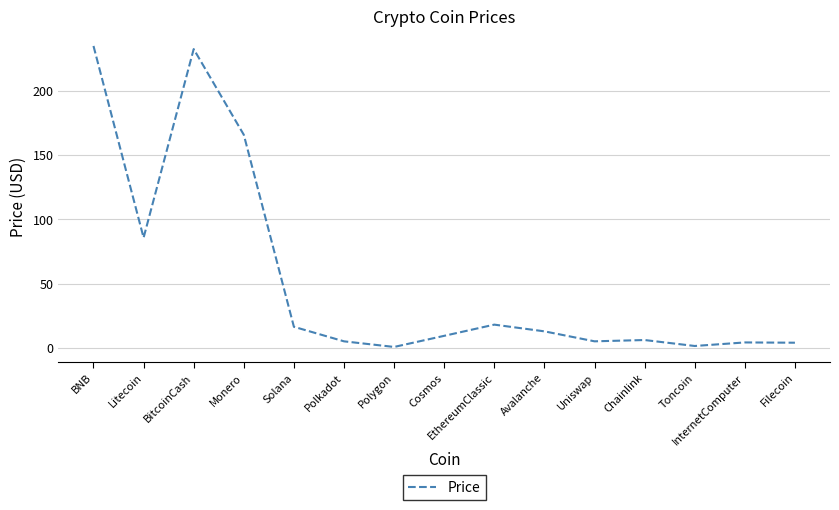

What position from the right is EthereumClassic?

7